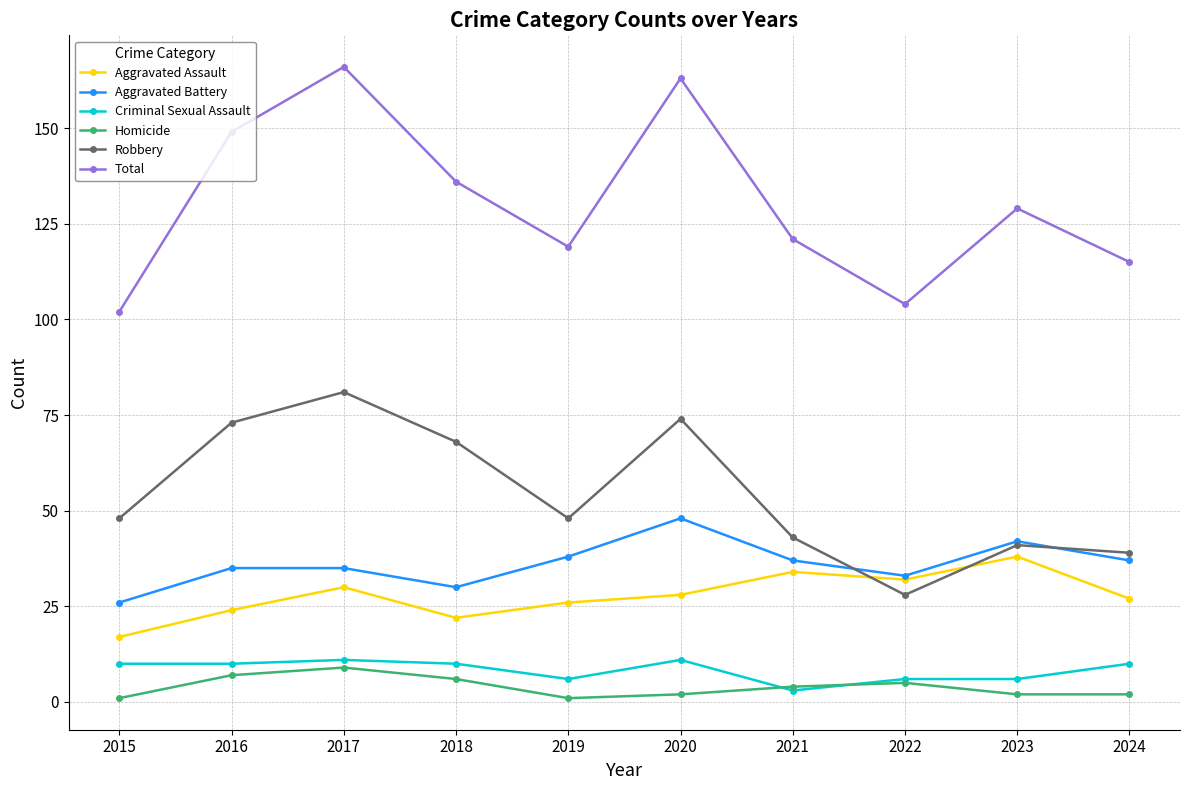

What is the difference between the second highest and second lowest values in the Total series?

59